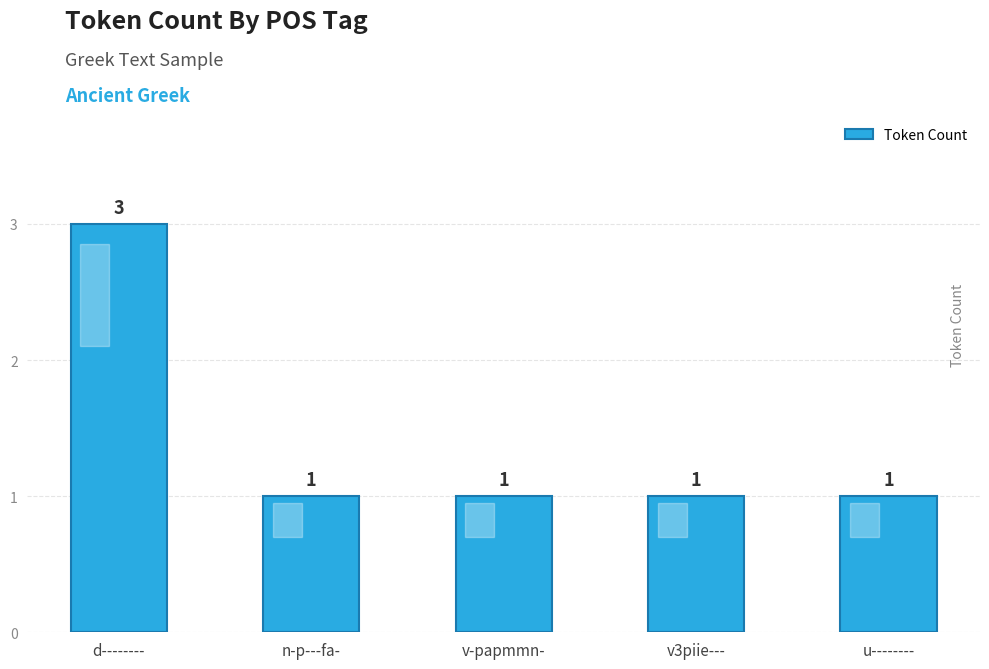

What is the value of the 2nd bar from the left?

1